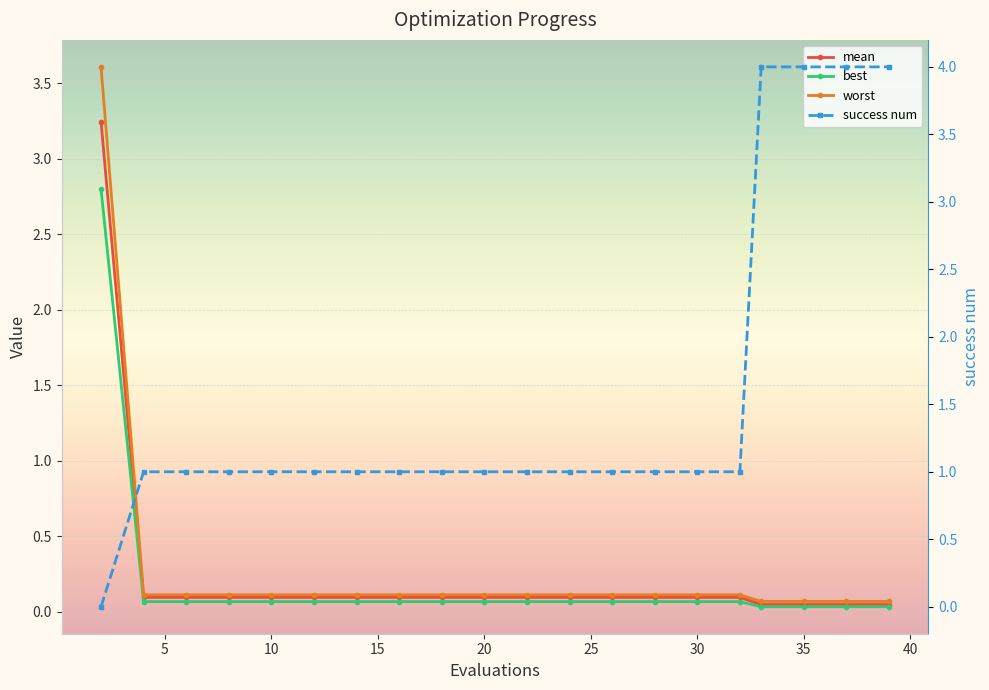

Is this an area chart (filled region under the line)?

No